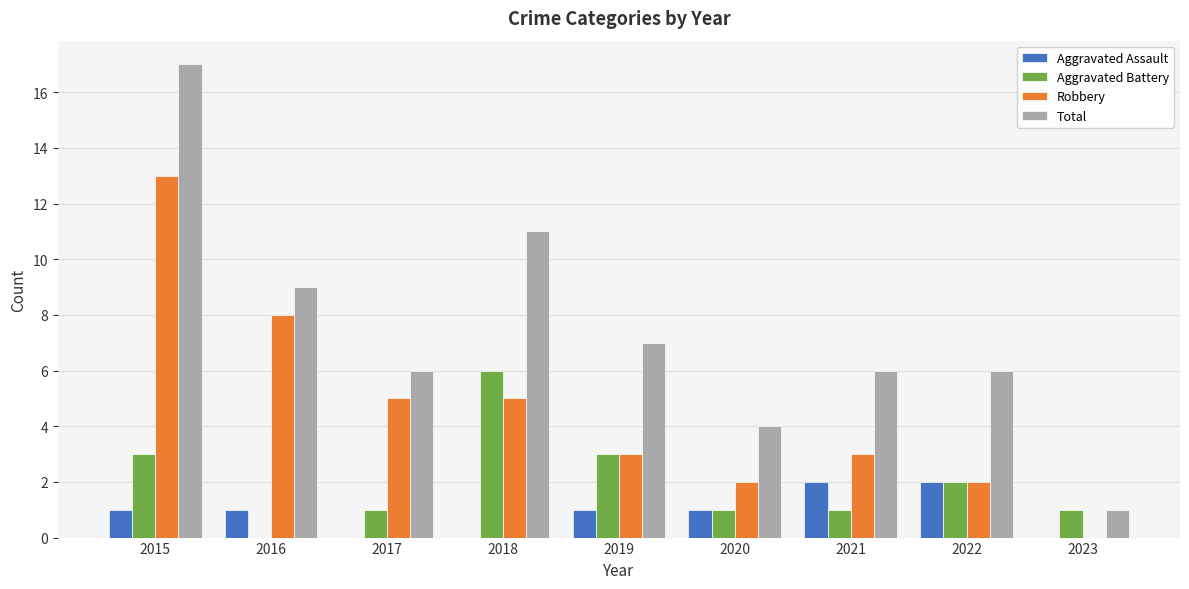

Are the bars horizontal?

No